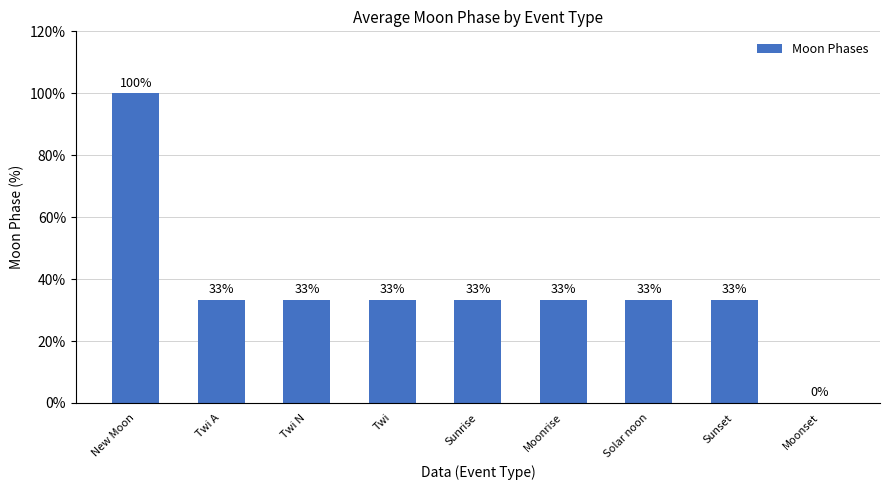

What is the difference between the maximum and minimum values?

100.0